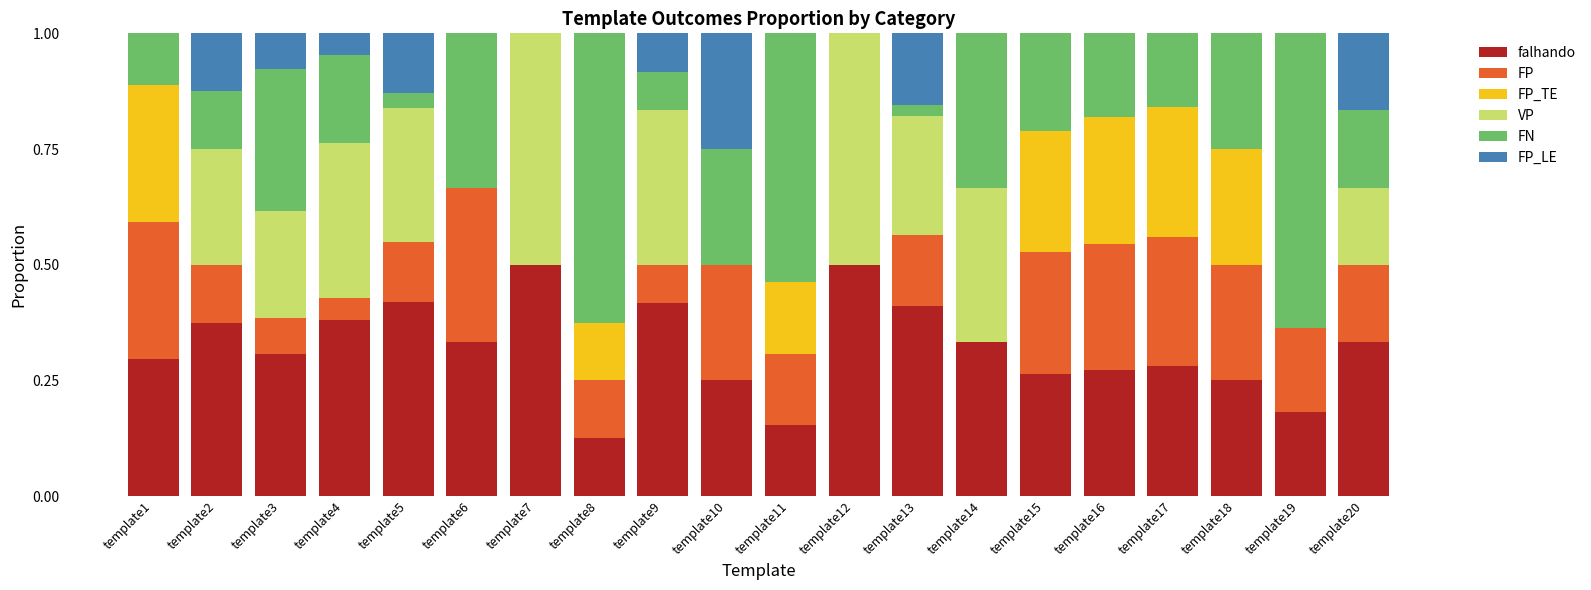

How many data points does each series have?

20